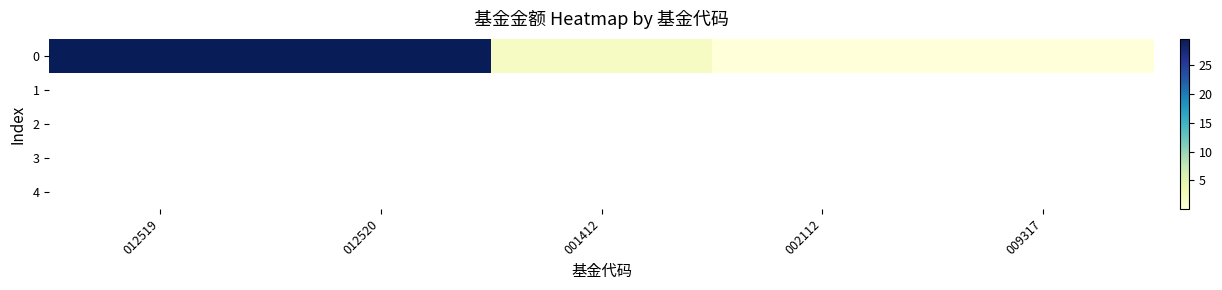

How many series are shown in this chart?

5